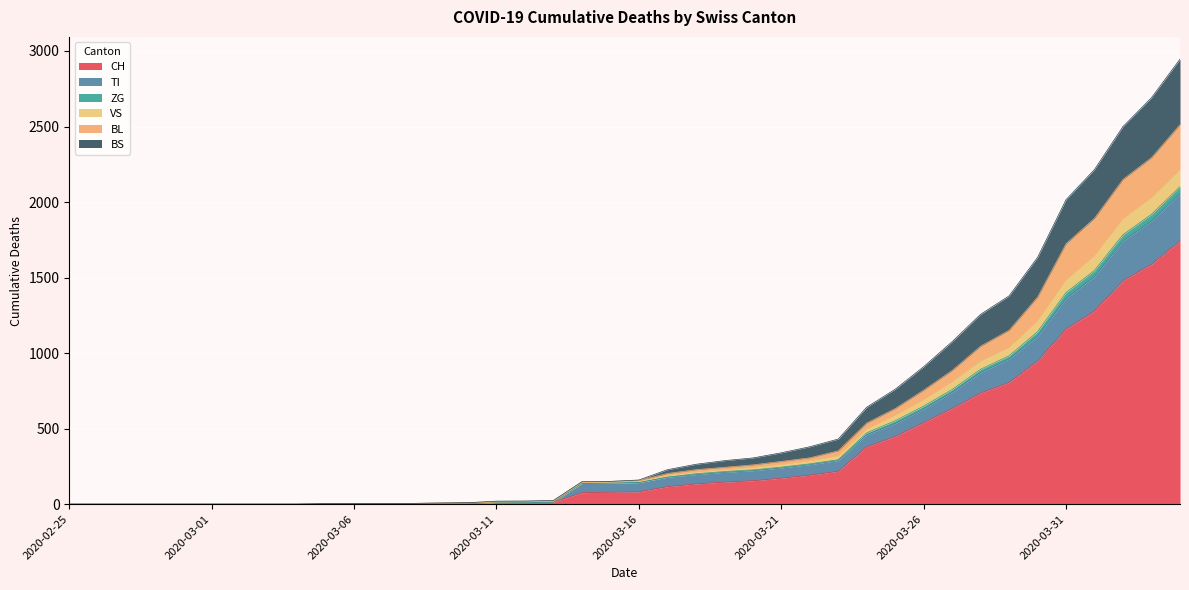

What is the highest value of the CH series?

1742